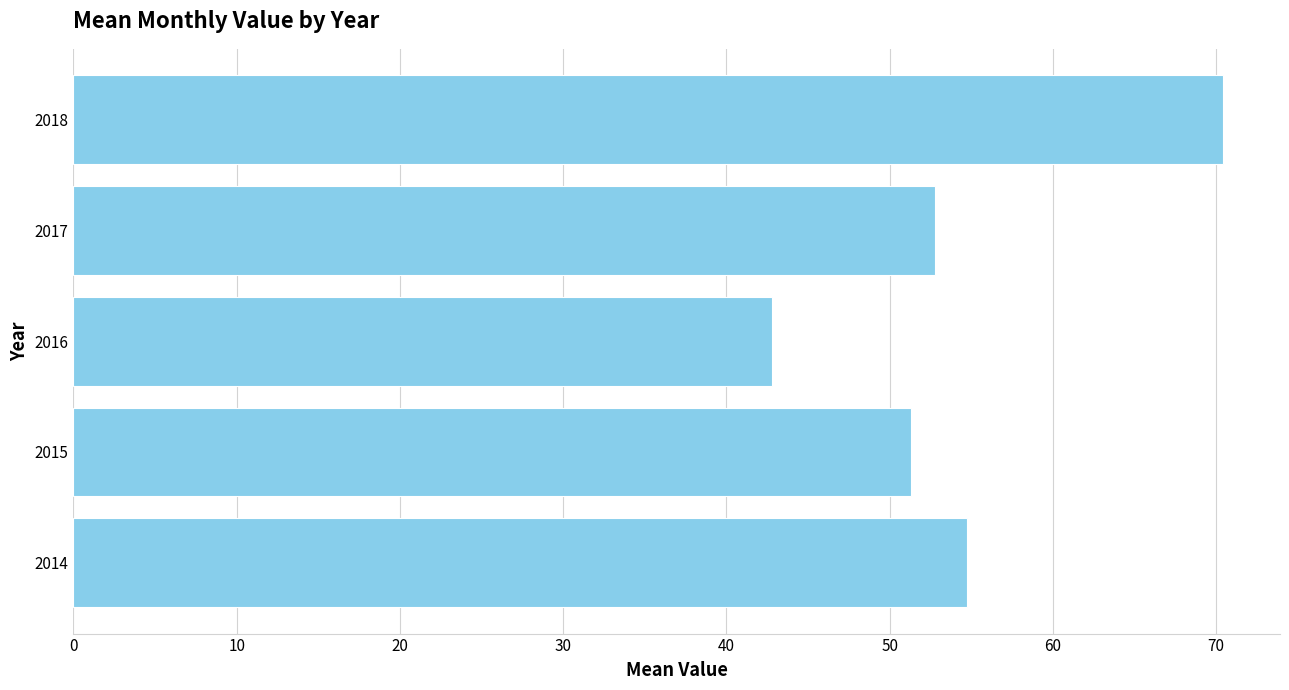

Reading bottom to top, what are all the values shown in this chart?

2014=54.7	2015=51.3	2016=42.8	2017=52.8	2018=70.4